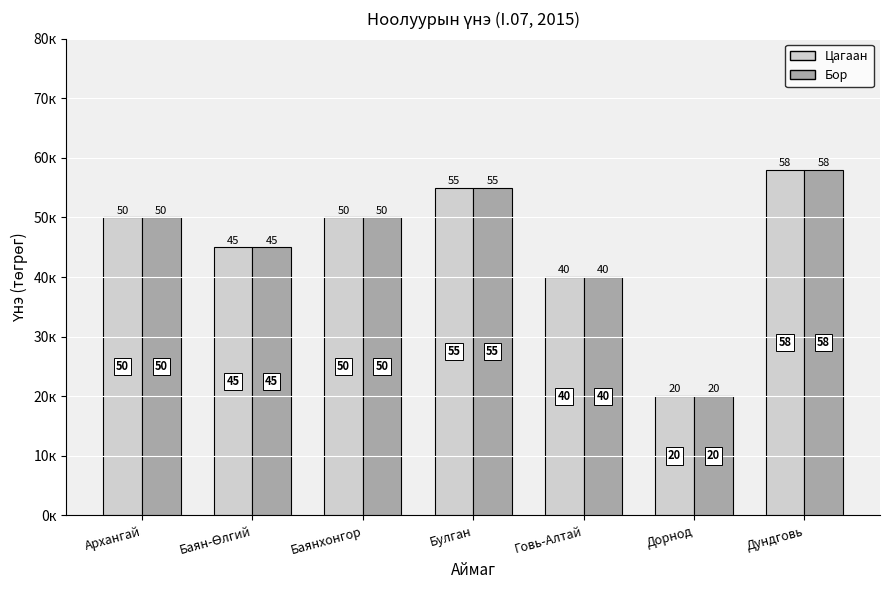

What are all the series names shown in the legend?

Цагаан, Бор